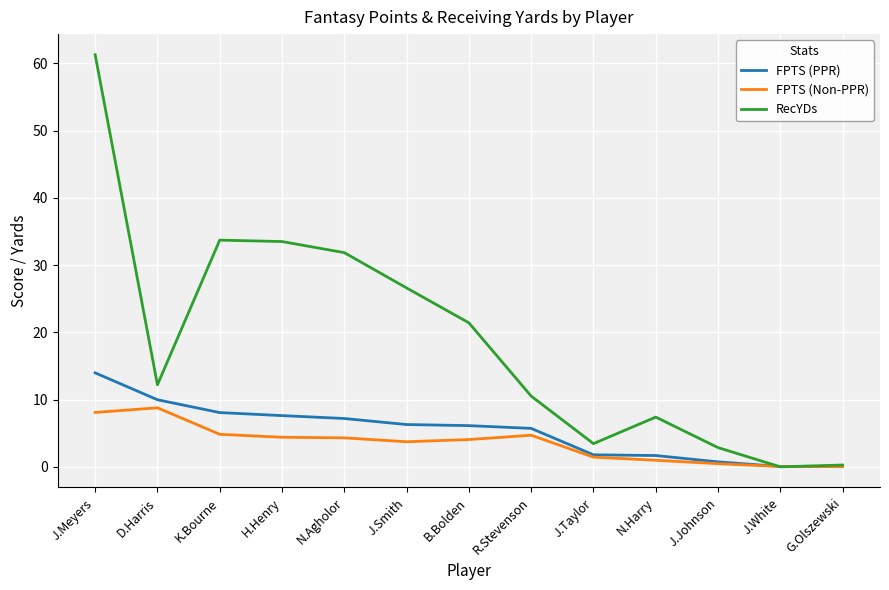

True or false: FPTS (PPR) has a value of 4.0 at J.Meyers.

False